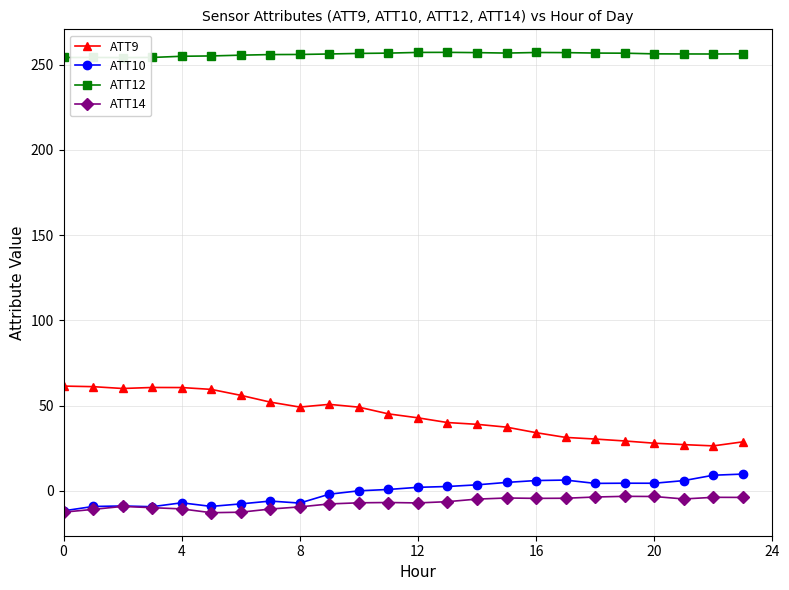

Rank the series at 14 from highest to lowest value.

ATT12, ATT9, ATT10, ATT14